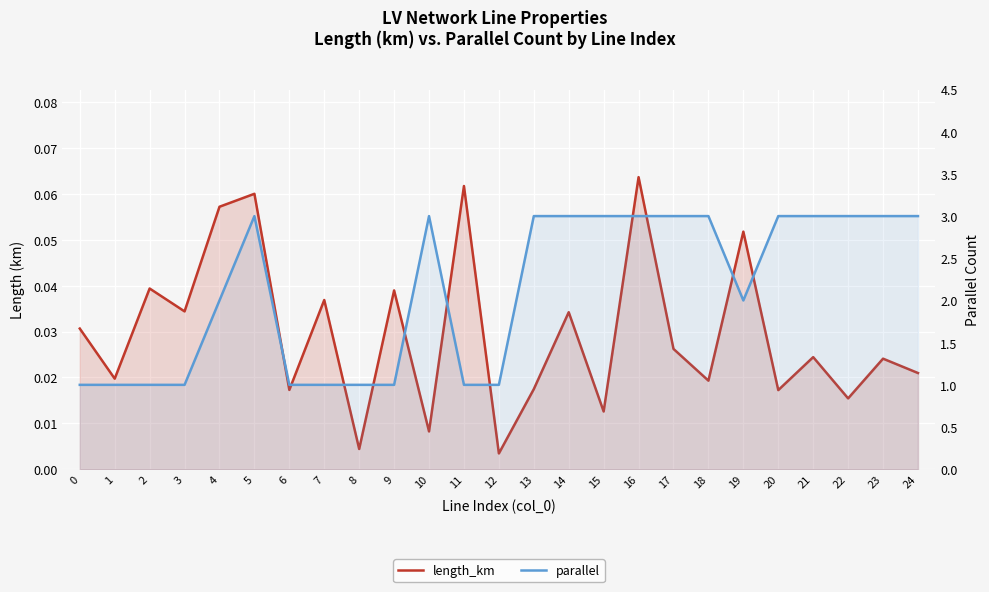

How many lines are shown in the chart?

2